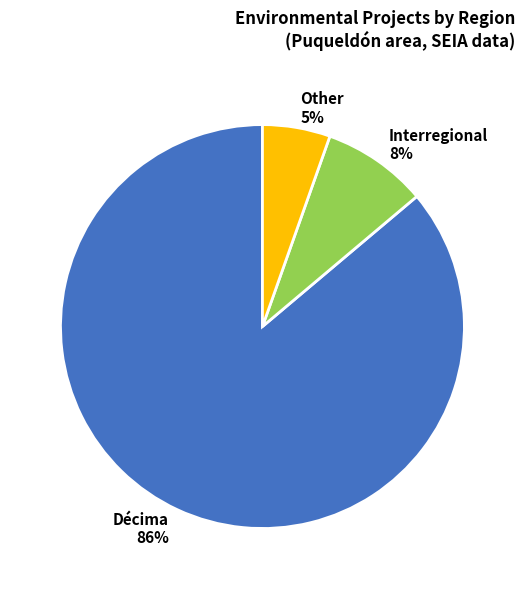

Which has a higher value, Other 5% or Interregional 8%?

Interregional 8%